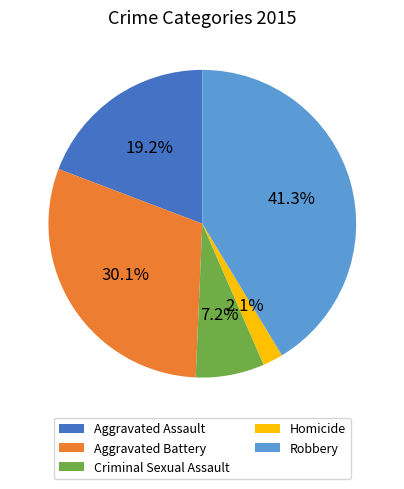

What percentage is the Aggravated Assault slice, to the nearest percent?

19%